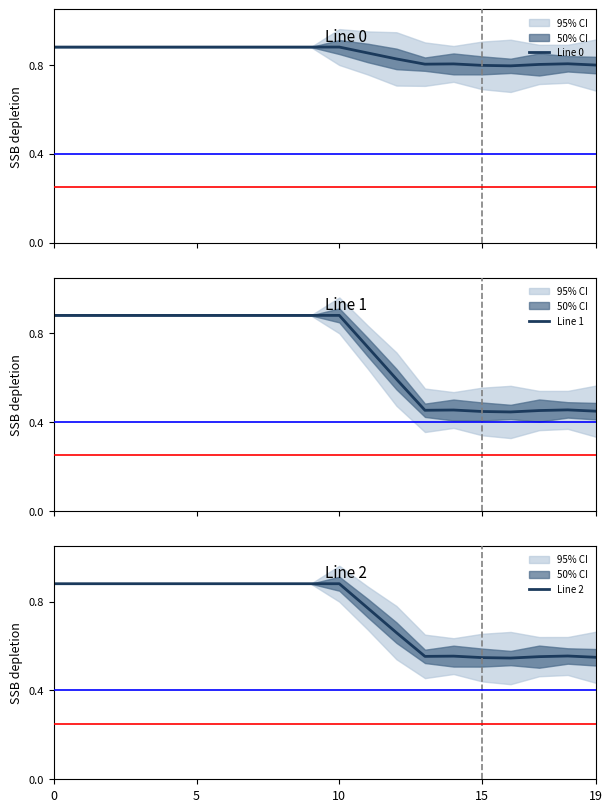

What are all the series names shown in the legend?

Line 0, Line 1, Line 2